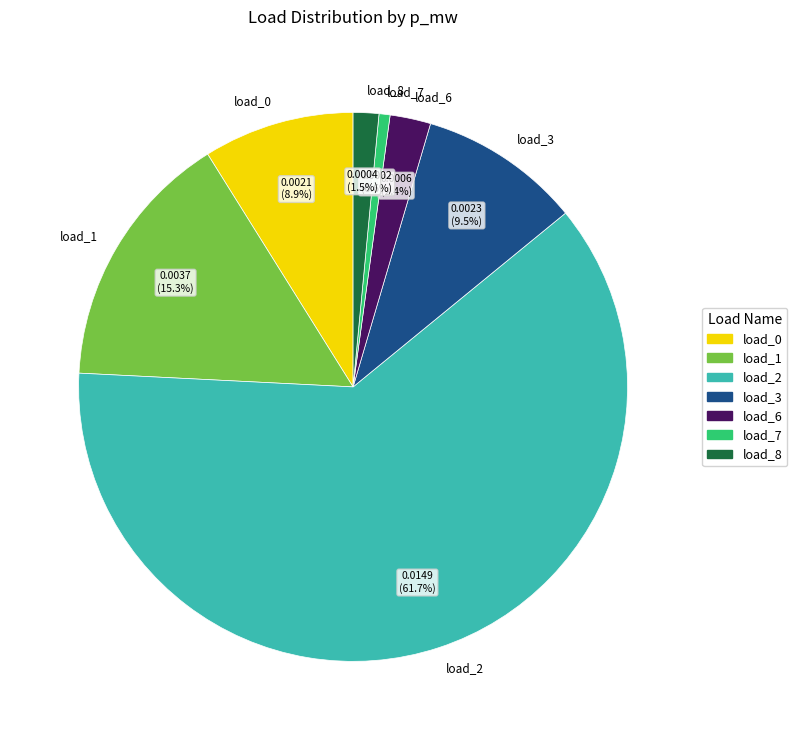

Is there any slice that represents more than half of the pie?

Yes